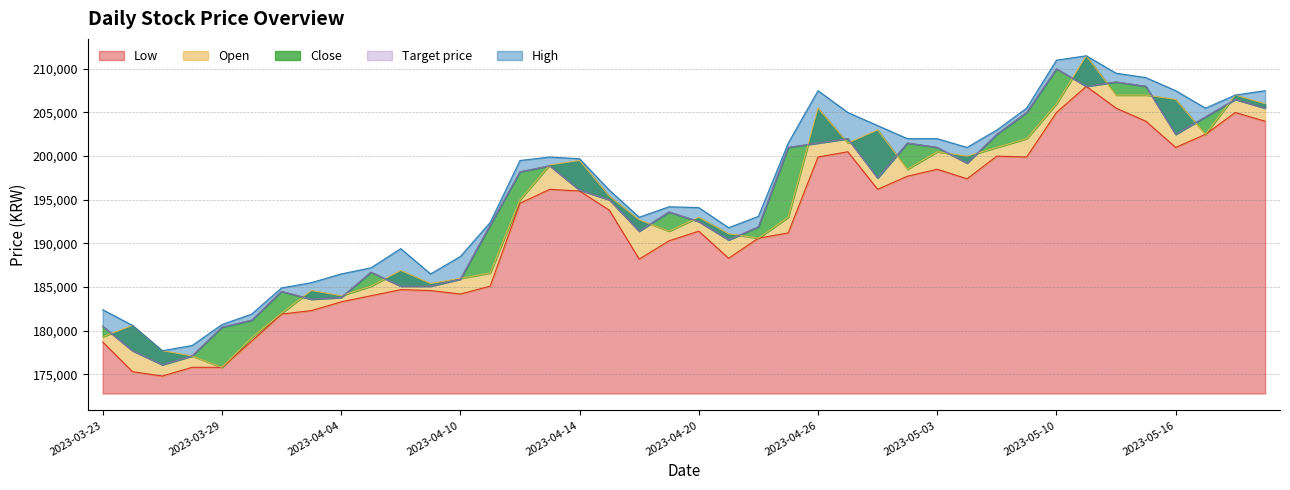

How many interior local valleys does the Open series have?

9